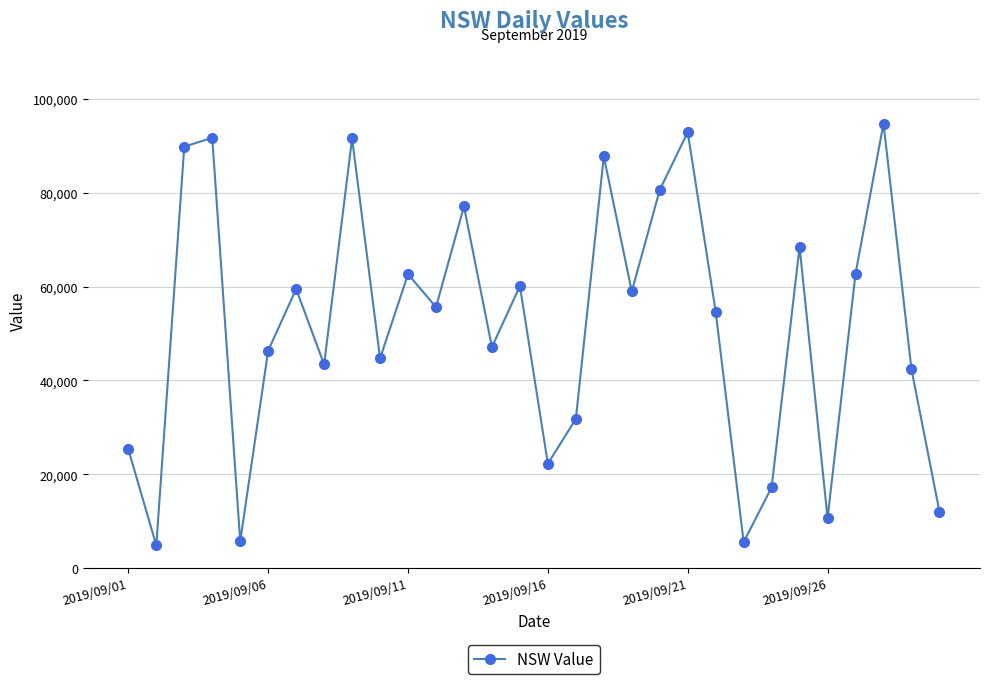

What is the average value?

51611